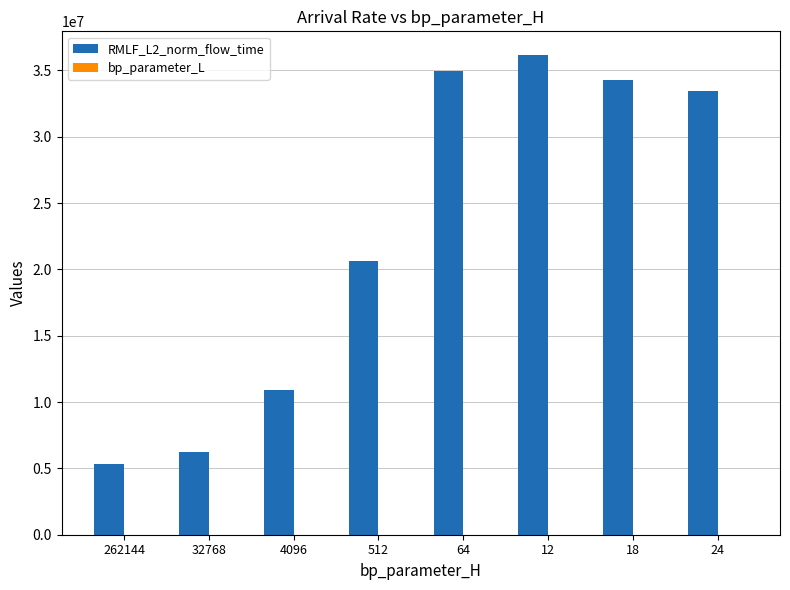

What is the sum of all RMLF_L2_norm_flow_time values?

182016373.8